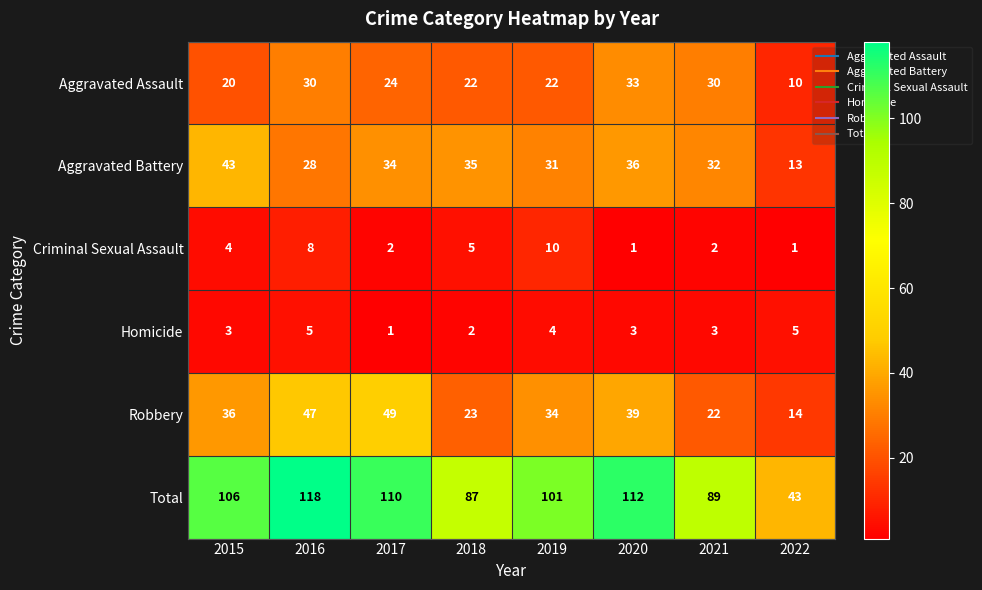

What is the average value of the Homicide series?

3